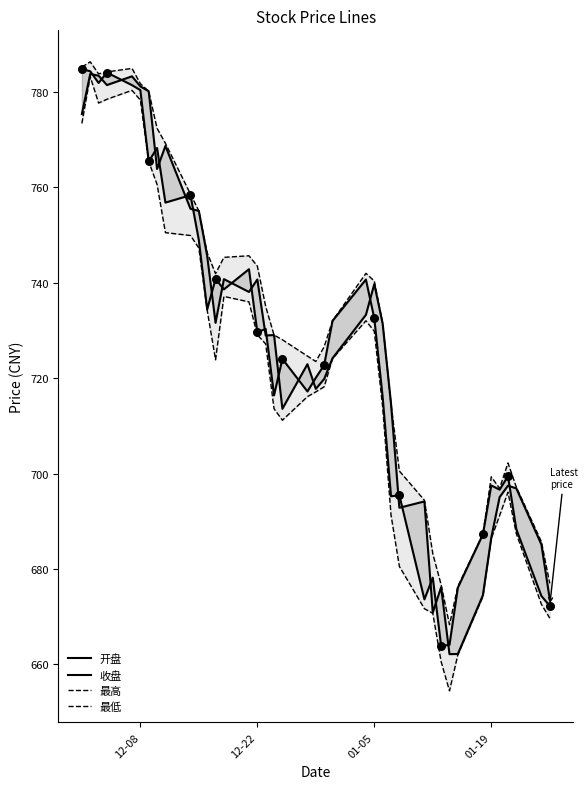

Which series contains the highest Y value?

最高